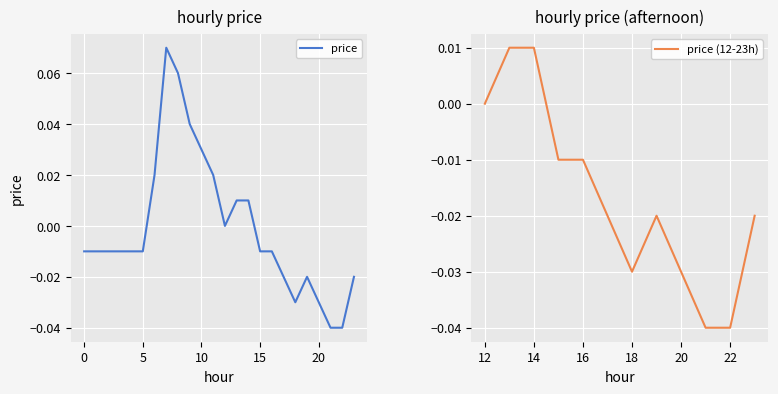

Reading left to right, extract all data points from this chart.

0=-0.0	1=-0.0	2=-0.0	3=-0.0	4=-0.0	5=-0.0	6=0.0	7=0.1	8=0.1	9=0.0	10=0.0	11=0.0	12=0.0	13=0.0	14=0.0	15=-0.0	16=-0.0	17=-0.0	18=-0.0	19=-0.0	20=-0.0	21=-0.0	22=-0.0	23=-0.0